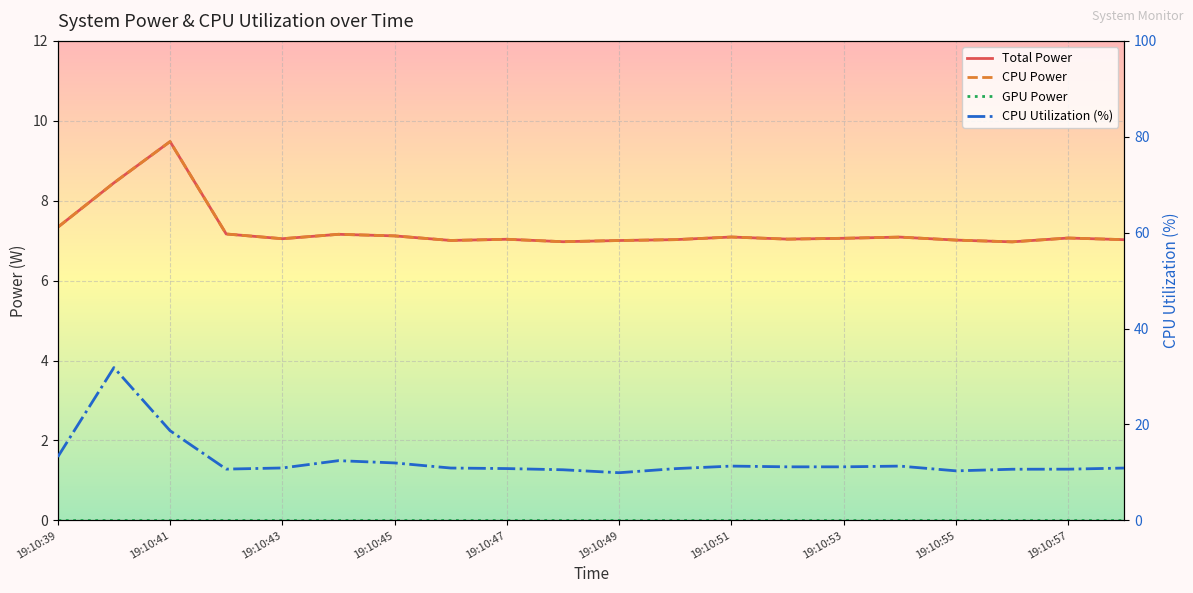

Reading left to right, extract all data points from this chart.

Total Power: 7.3	8.4	9.5	7.2	7.0	7.2	7.1	7.0	7.0	7.0	7.0	7.0	7.1	7.0	7.1	7.1	7.0	7.0	7.1	7.0
CPU Power: 7.3	8.4	9.5	7.2	7.0	7.2	7.1	7.0	7.0	7.0	7.0	7.0	7.1	7.0	7.1	7.1	7.0	7.0	7.1	7.0
GPU Power: 0.0	0.0	0.0	0.0	0.0	0.0	0.0	0.0	0.0	0.0	0.0	0.0	0.0	0.0	0.0	0.0	0.0	0.0	0.0	0.0
CPU Utilization (%): 13.2	31.9	18.7	10.7	10.9	12.5	12.0	10.9	10.8	10.6	9.9	10.8	11.3	11.2	11.2	11.3	10.3	10.7	10.7	10.9